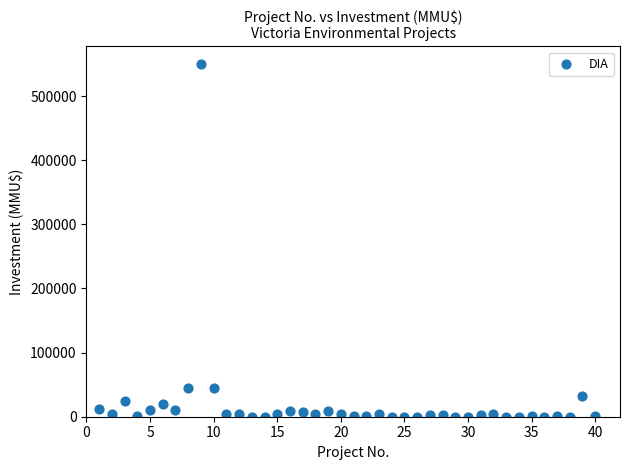

What is the range of Y values (max minus min)?

550000